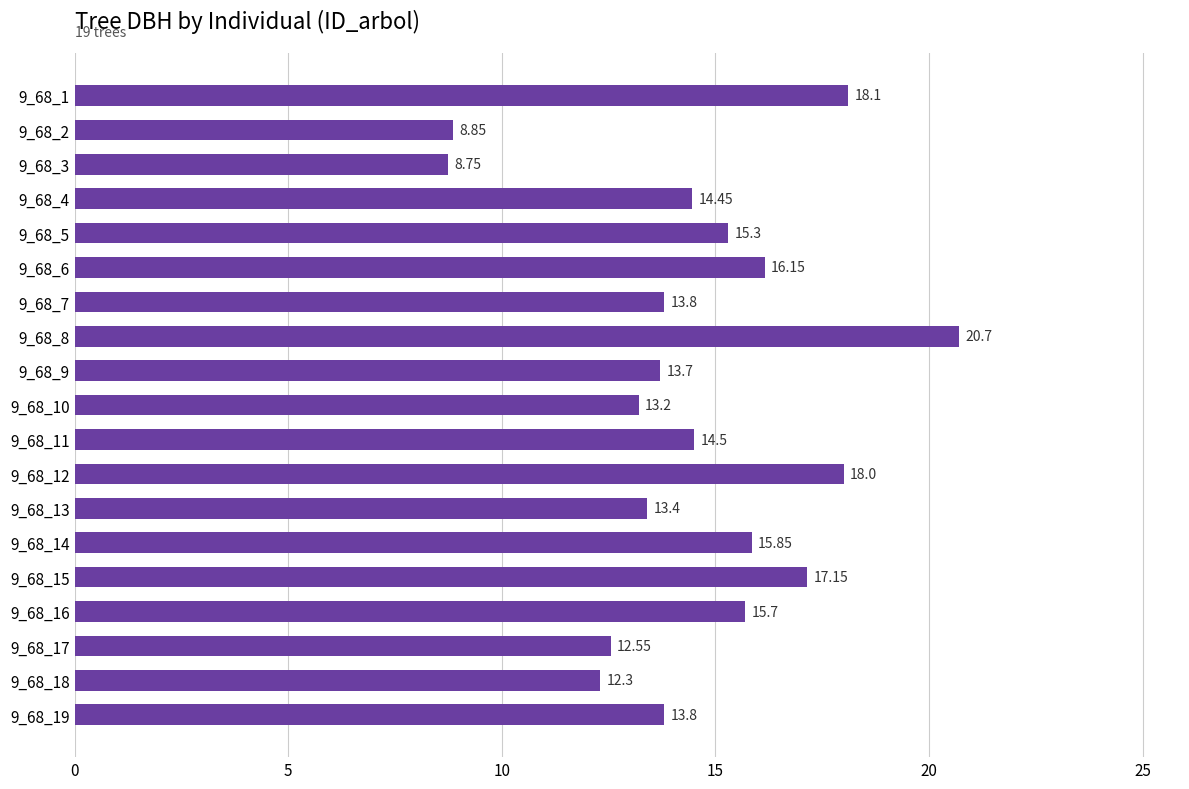

What is the average value?

14.5